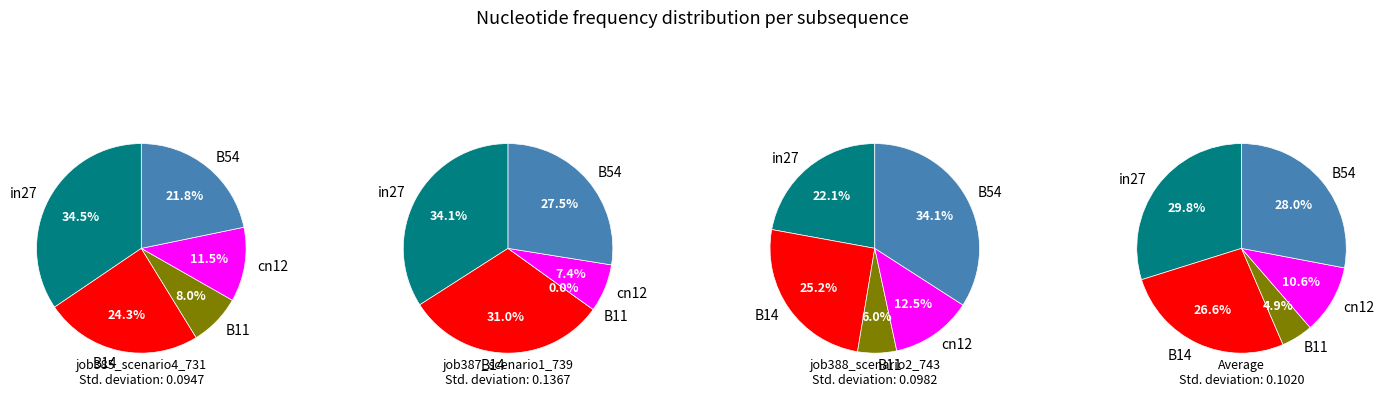

Does in27 account for over 50% of the chart?

No